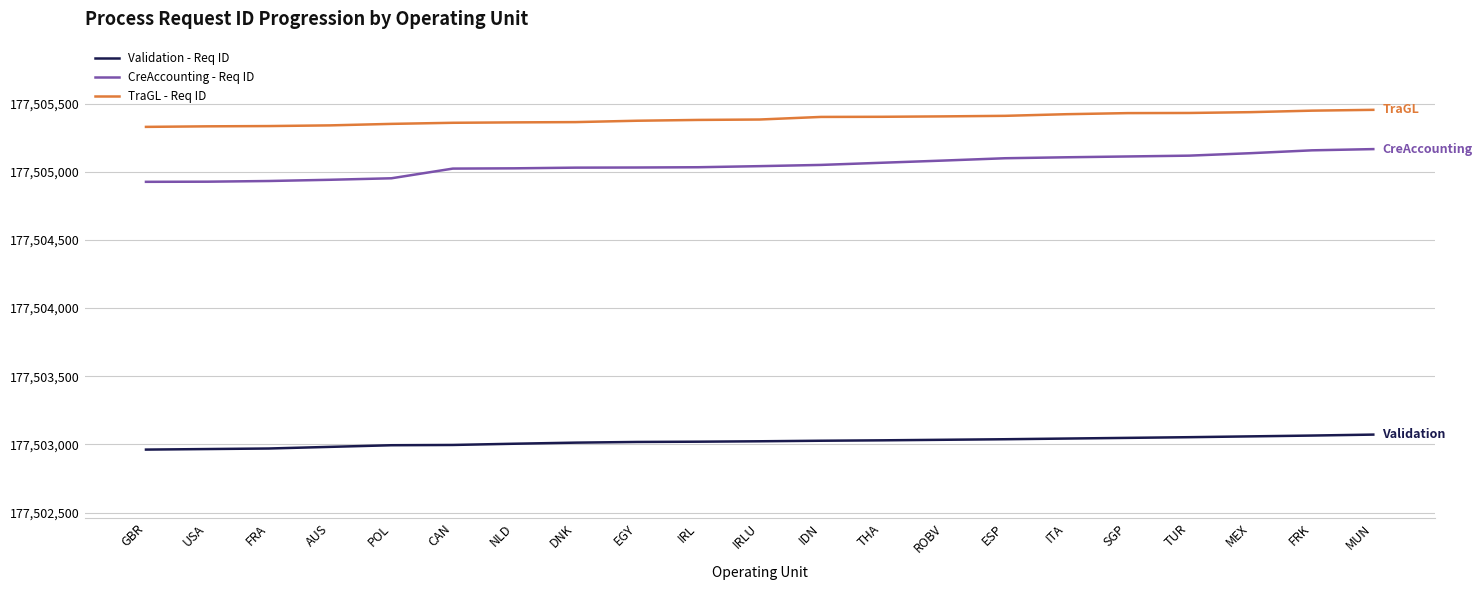

What is the smallest value displayed?

177502962